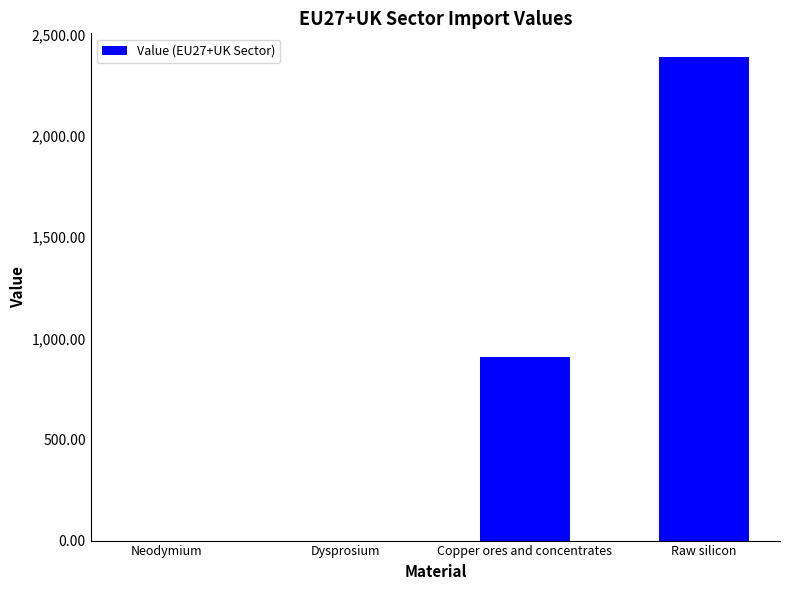

What is the sum of all values?

3296.1